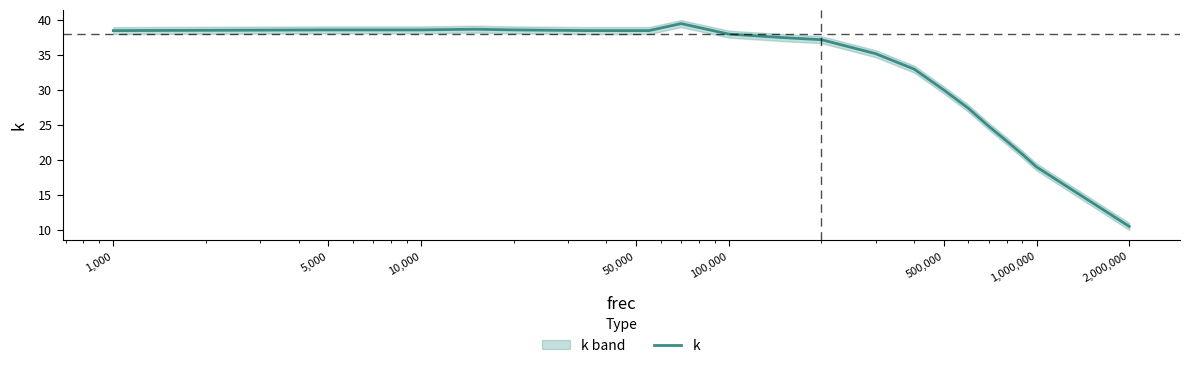

How many series are shown in this chart?

1